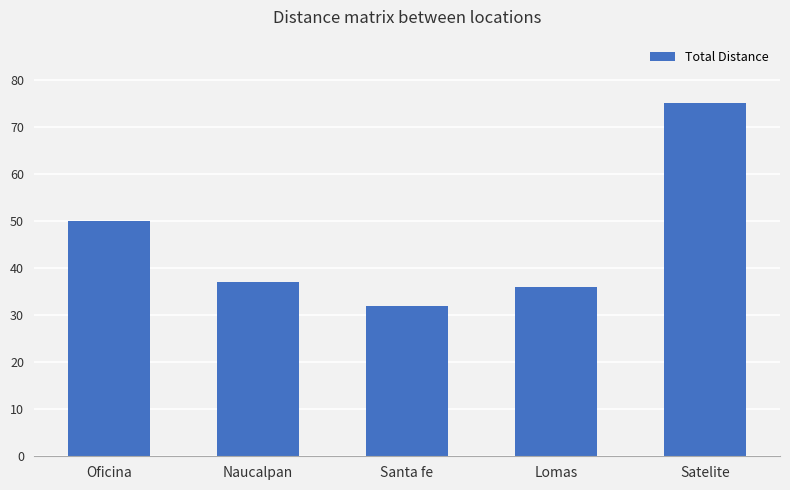

At which label does the data first exceed 37?

Oficina